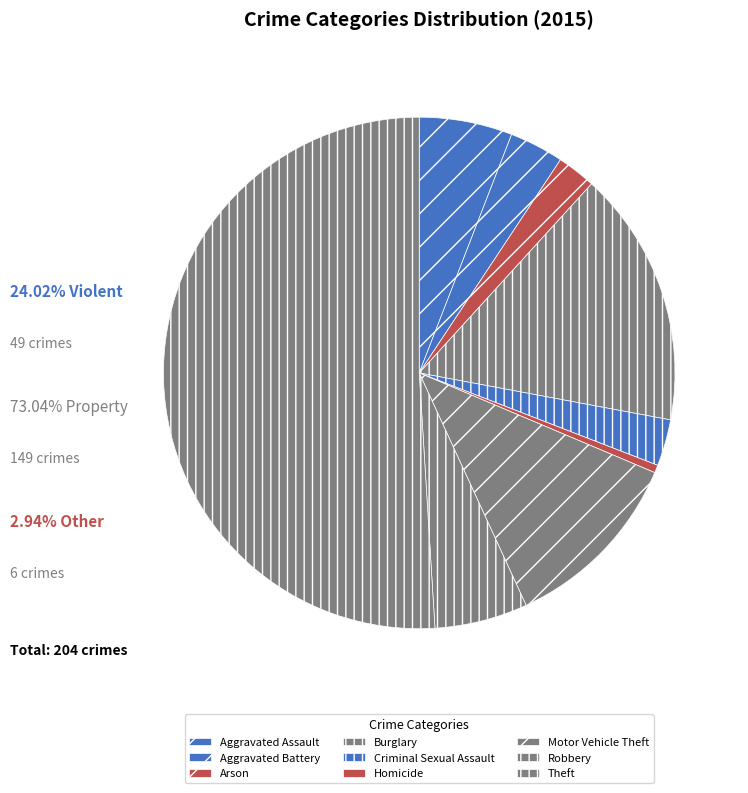

To the nearest percent, what is the difference between the largest and smallest slice percentages?

50%